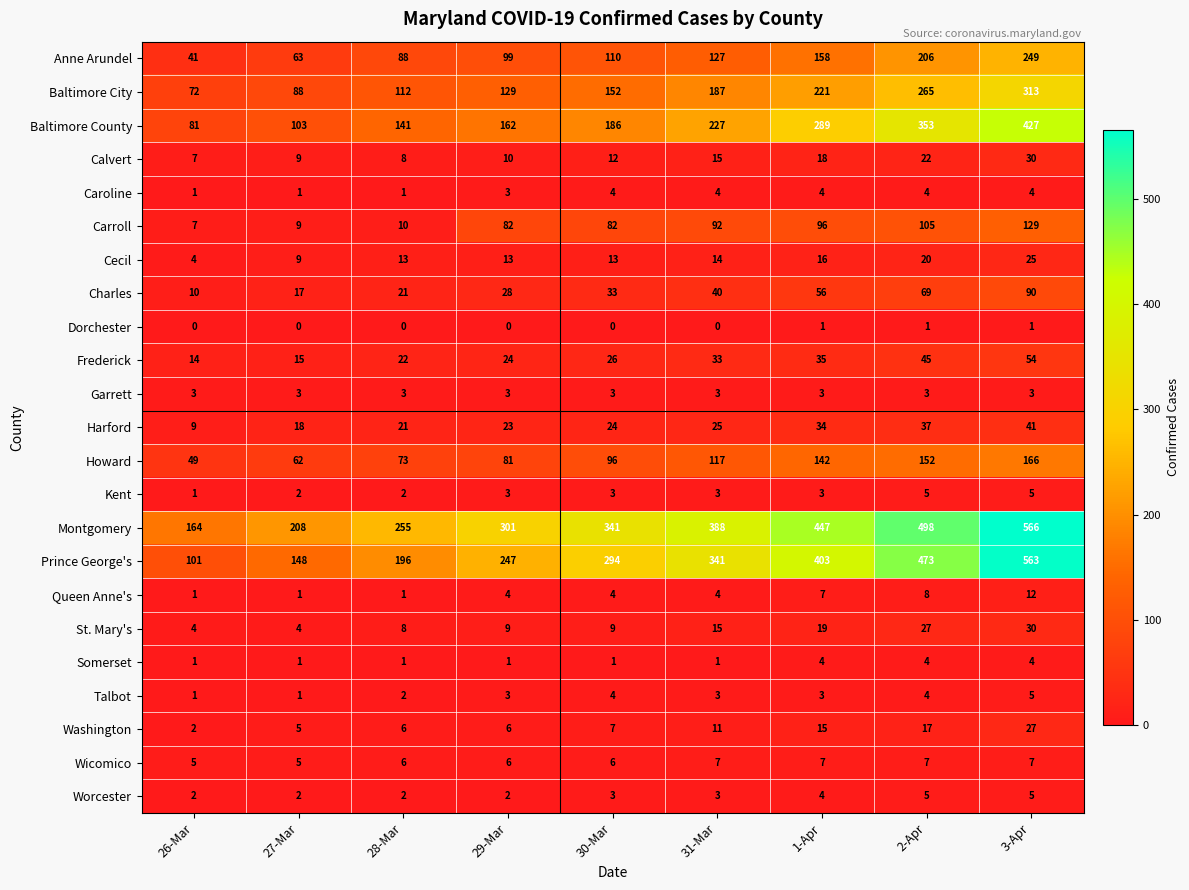

Which series has the widest spread of values?

Prince George's